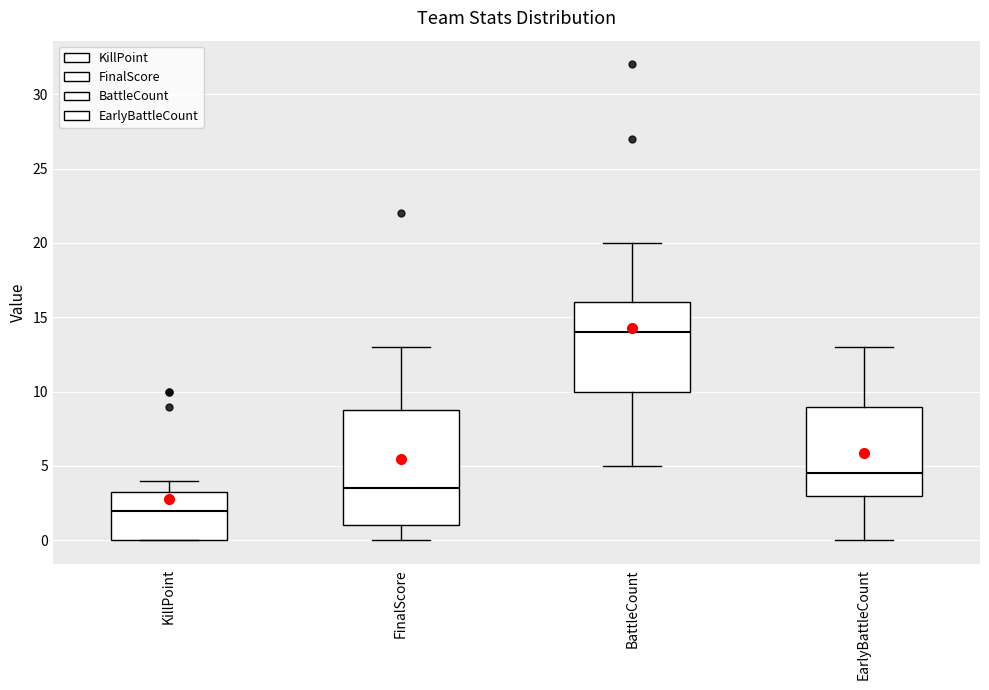

Reading left to right, transcribe this box plot: for each box, give where its median line is, the range the box spans, and where its two whiskers end, as read against the y-axis. The values are not printed on the chart, so give them approximately, as read against the axis.

KillPoint: median 2.0, box 0.0 to 3.5, whiskers 0.0 to 4.0
FinalScore: median 3.5, box 1.0 to 9.0, whiskers 0.0 to 13.0
BattleCount: median 14.0, box 10.0 to 16.0, whiskers 5.0 to 20.0
EarlyBattleCount: median 4.5, box 3.0 to 9.0, whiskers 0.0 to 13.0